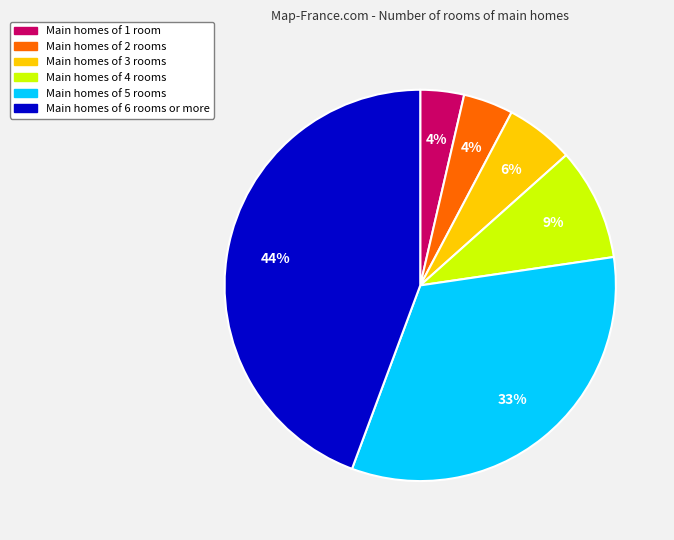

To the nearest percent, what is the average slice percentage?

17%